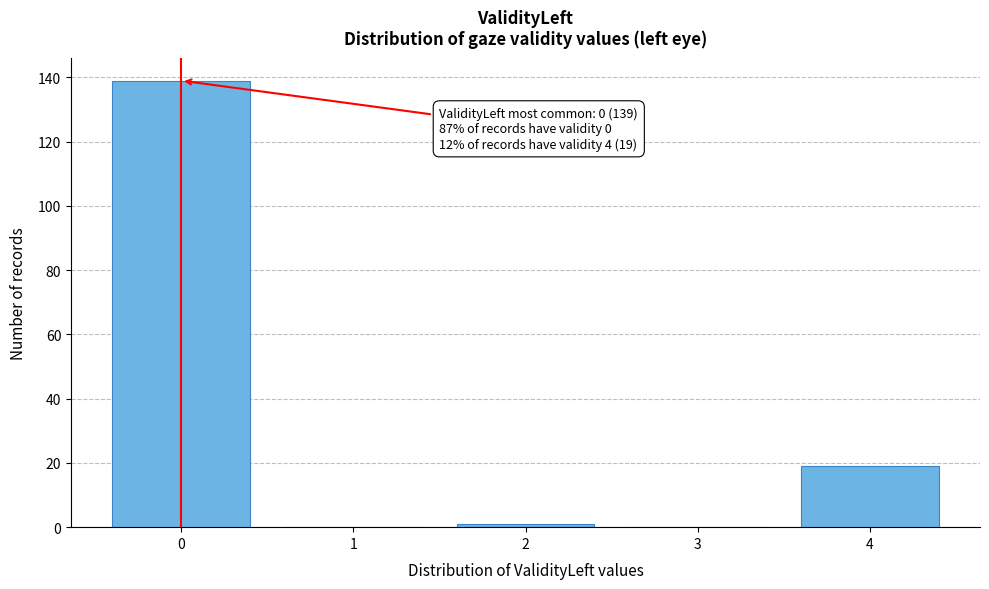

Reading left to right, what are all the values shown in this chart?

0=139	1=0	2=1	3=0	4=19